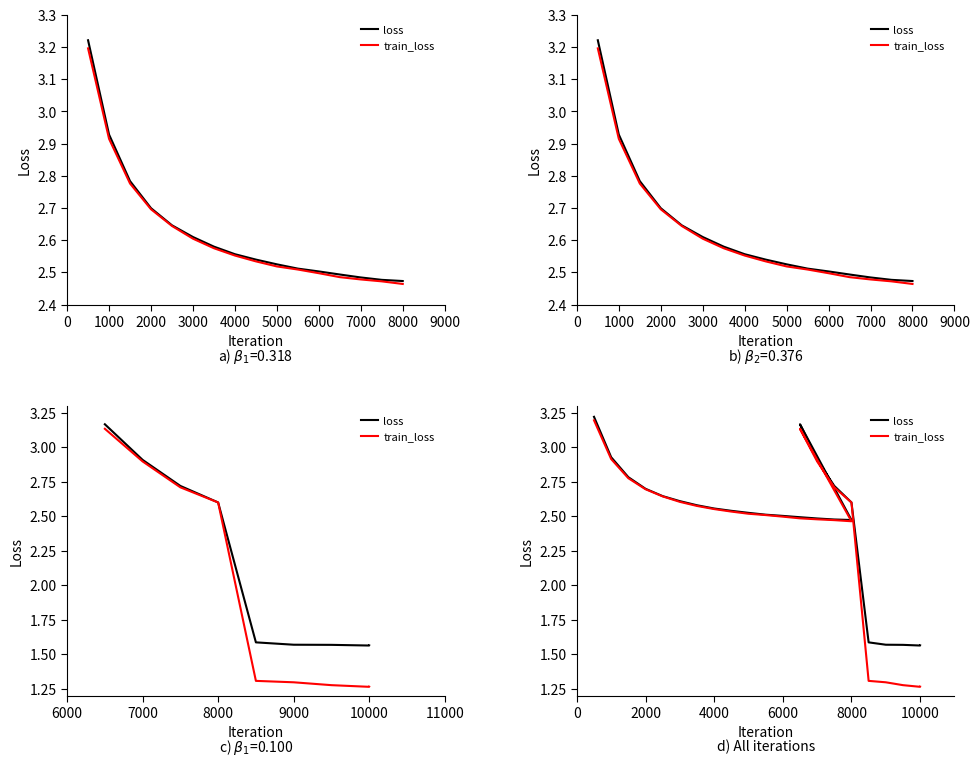

True or false: train_loss and loss intersect in this chart.

False